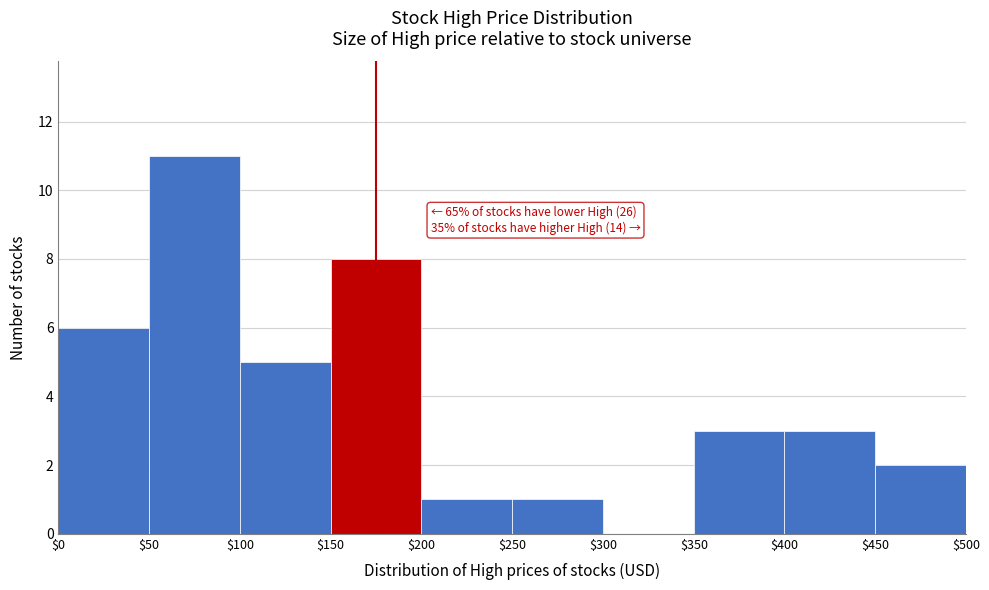

Which range on the x-axis has the tallest bar?

$50 to $100